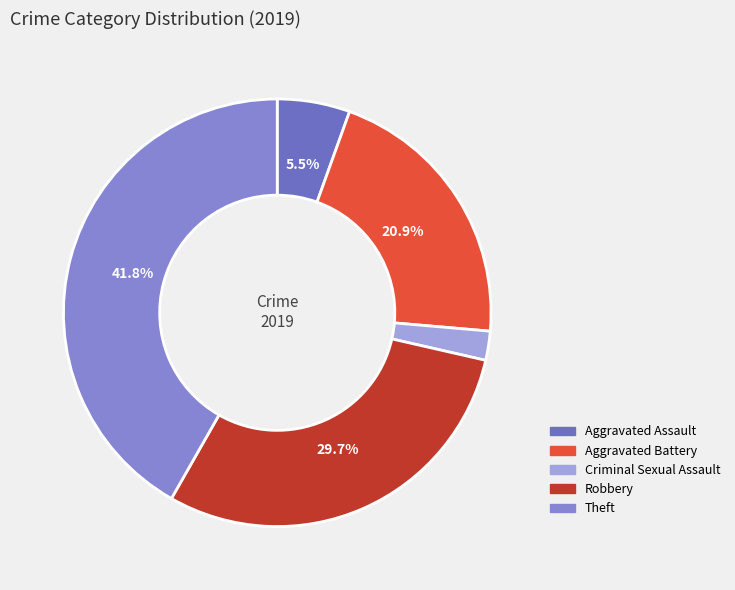

How many segments does this pie chart have?

5